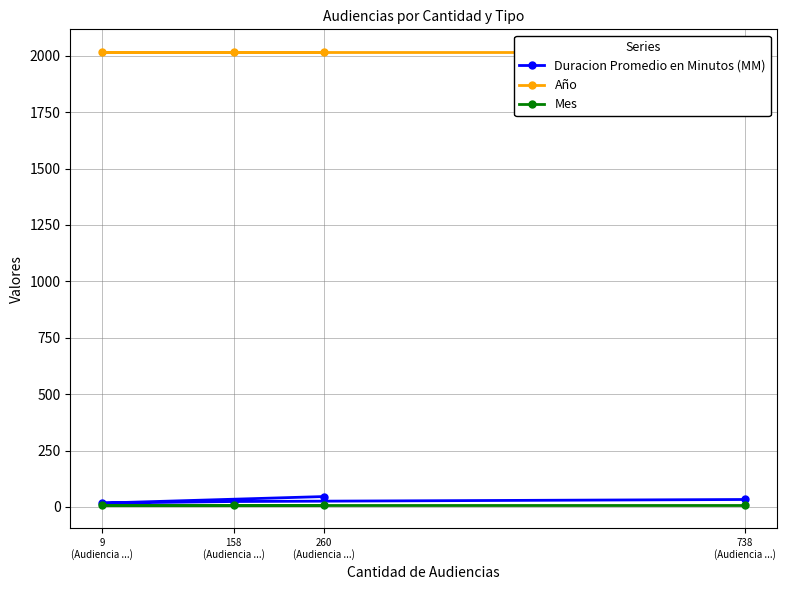

Is the value of Duracion Promedio en Minutos (MM) at 260
(Audiencia ...) greater than the value of Mes at 260
(Audiencia ...)?

Yes